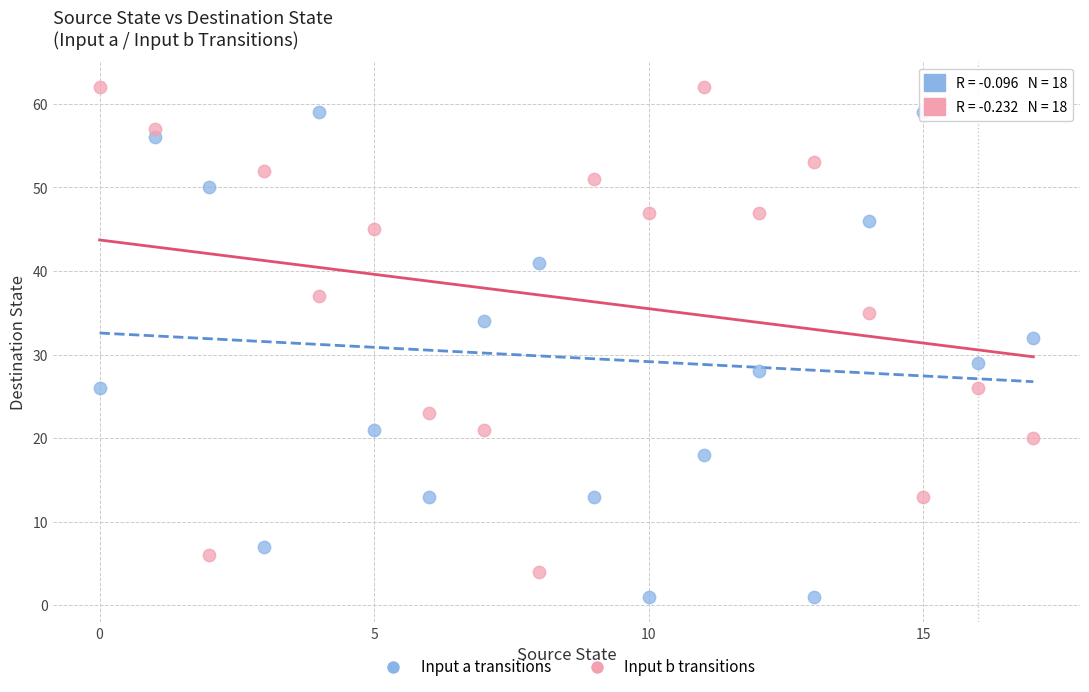

What are all the series names shown in the legend?

Input a transitions, Input b transitions